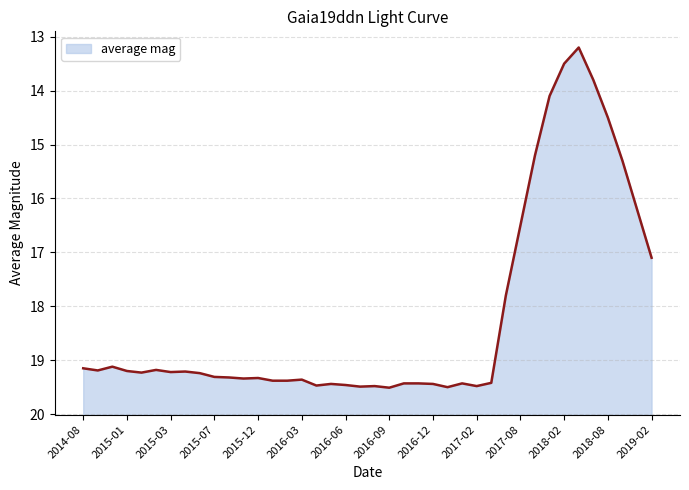

True or false: the data has more than 1 interior local peaks.

True